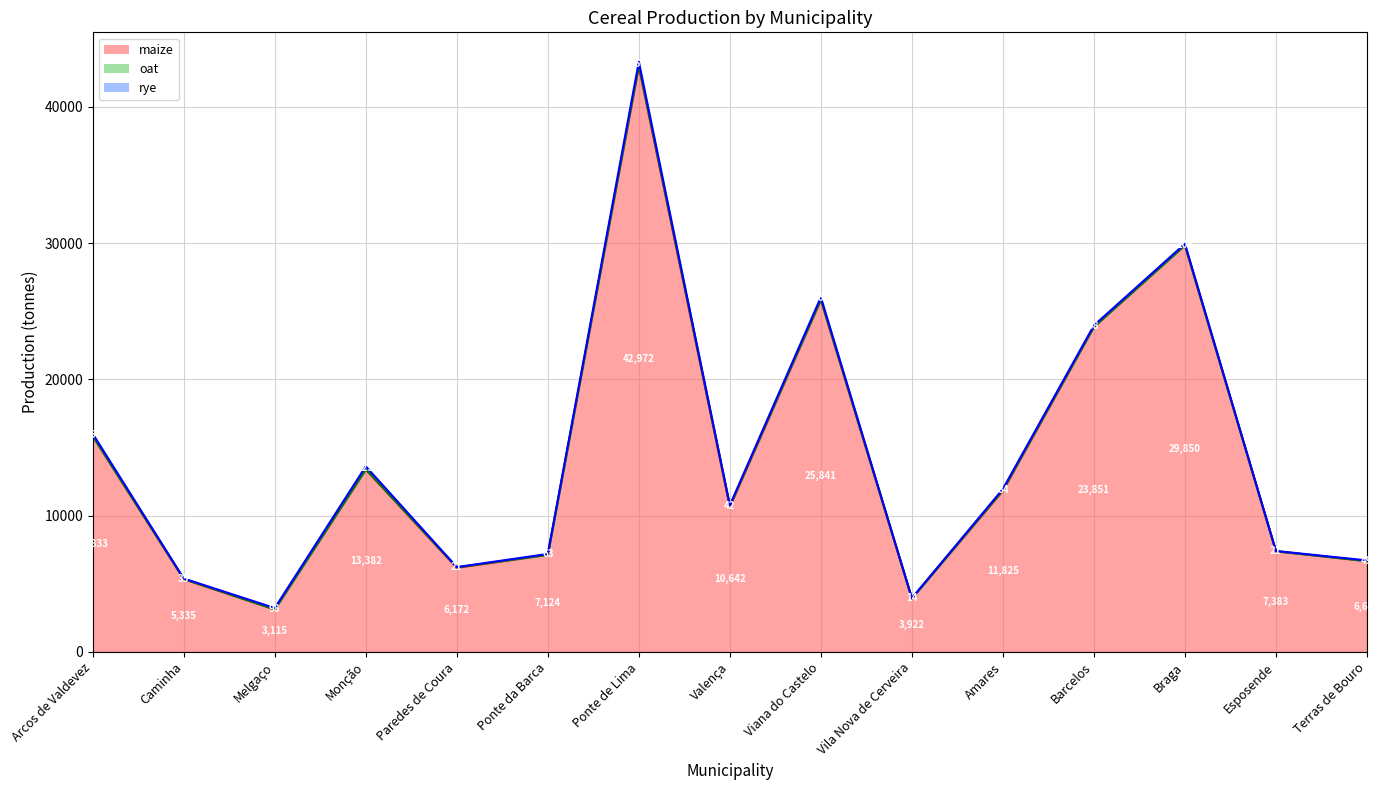

List the series in order of their peak value, highest first.

maize, rye, oat